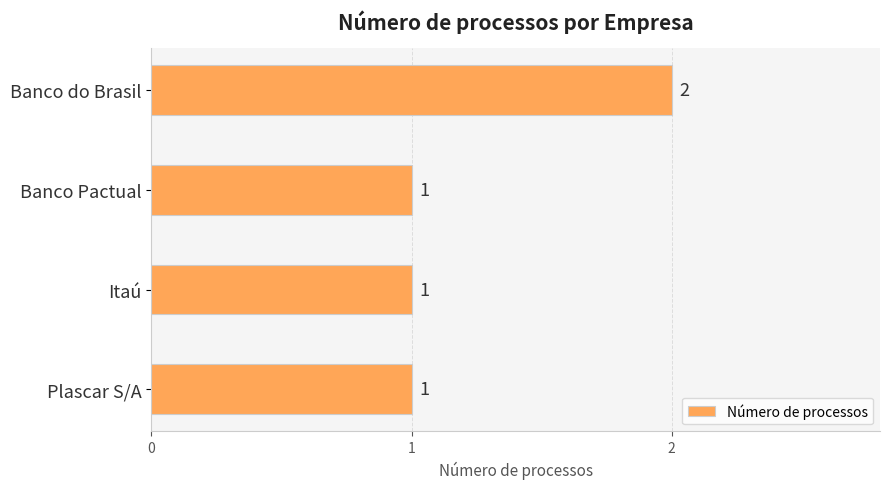

Does the chart contain any negative values?

No